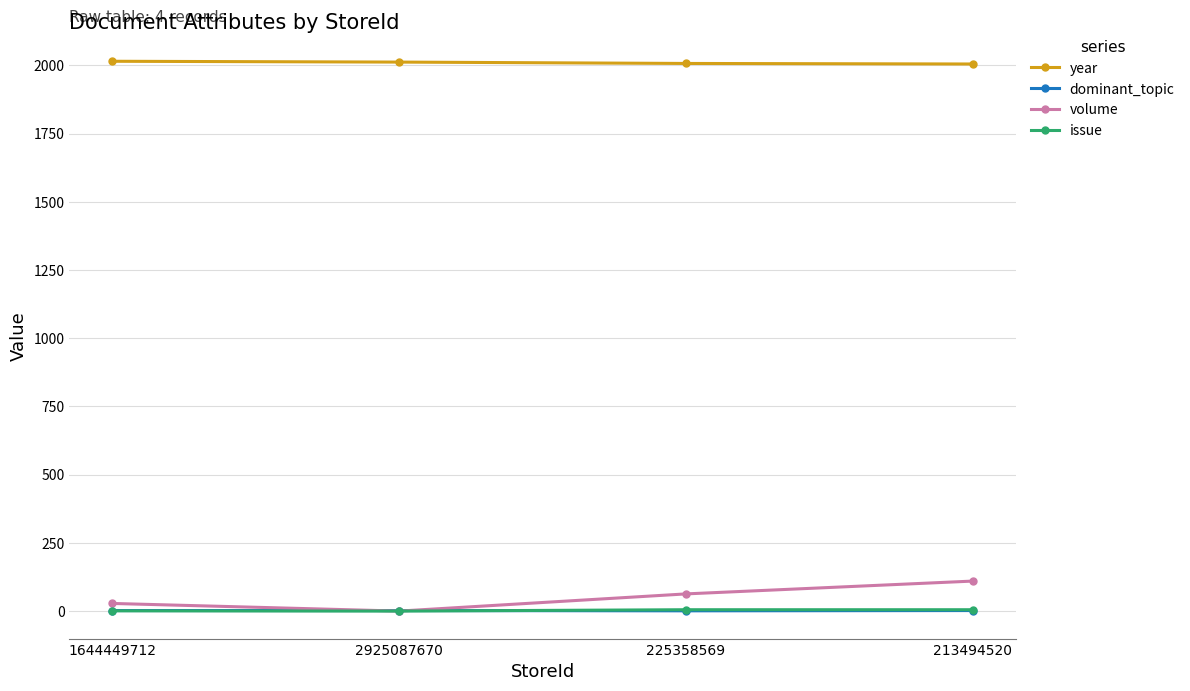

Which series has the largest total across all categories?

year